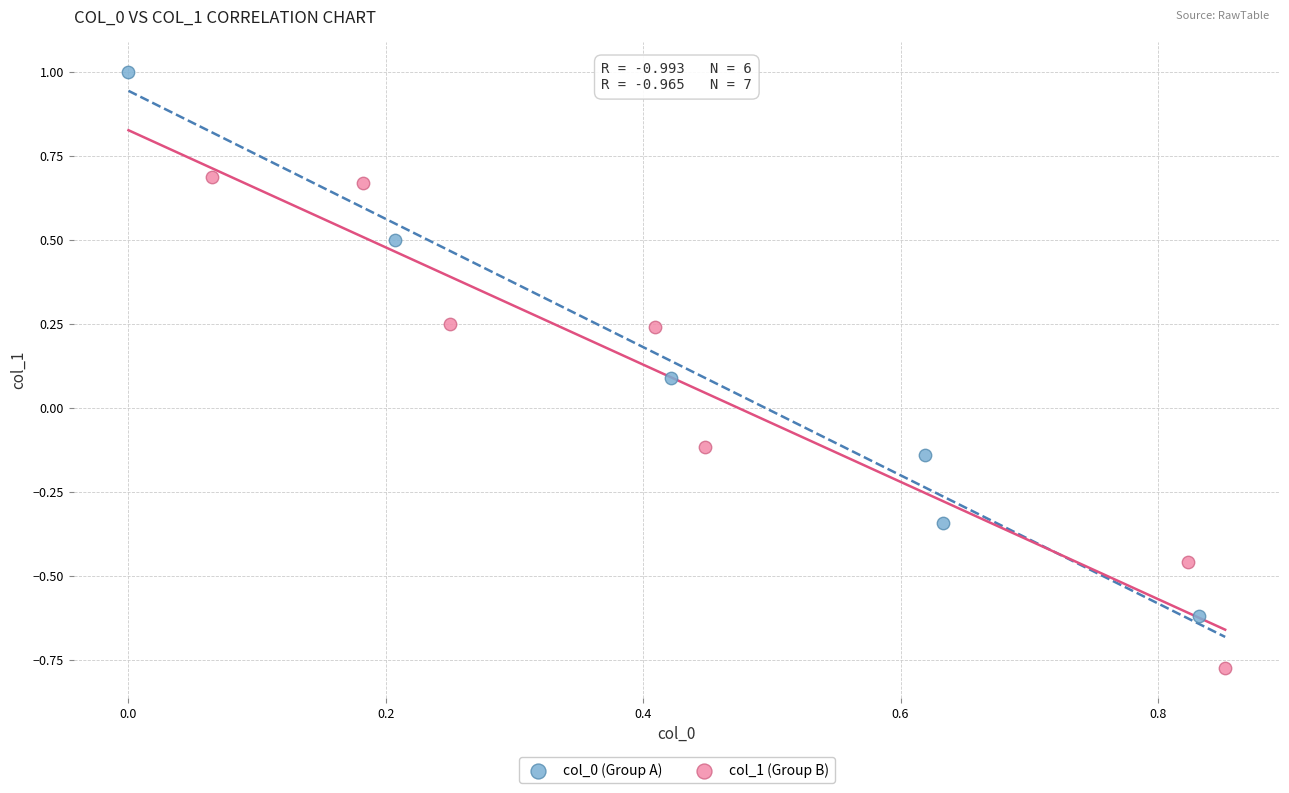

Which series contains the lowest Y value?

col_1 (Group B)